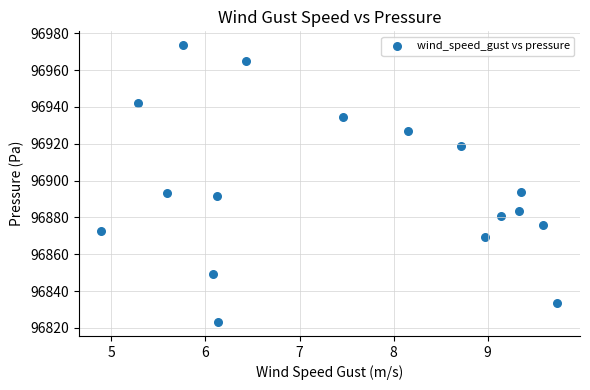

What is the range of Y values (max minus min)?

150.4